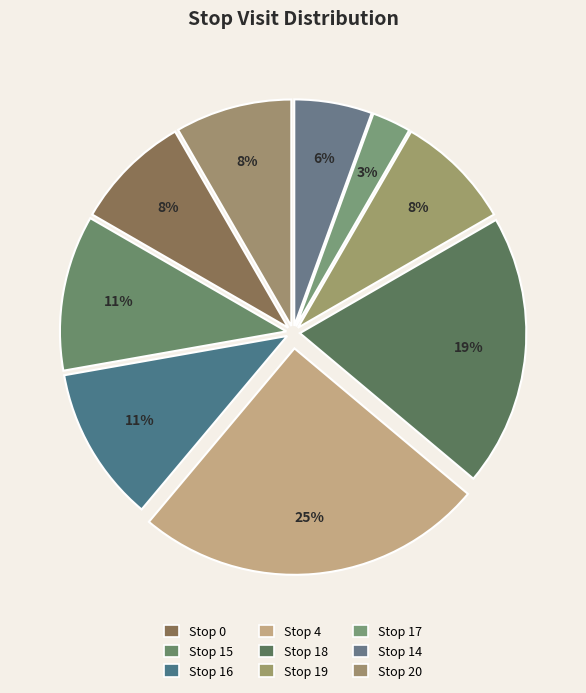

Which slice is the largest?

Stop 4